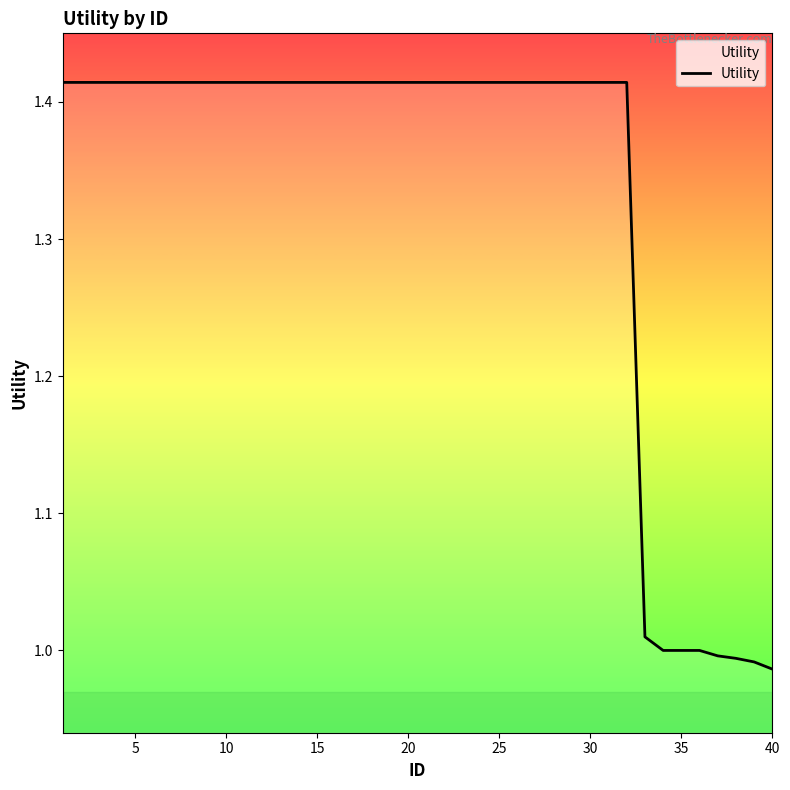

What is the average value?

1.3